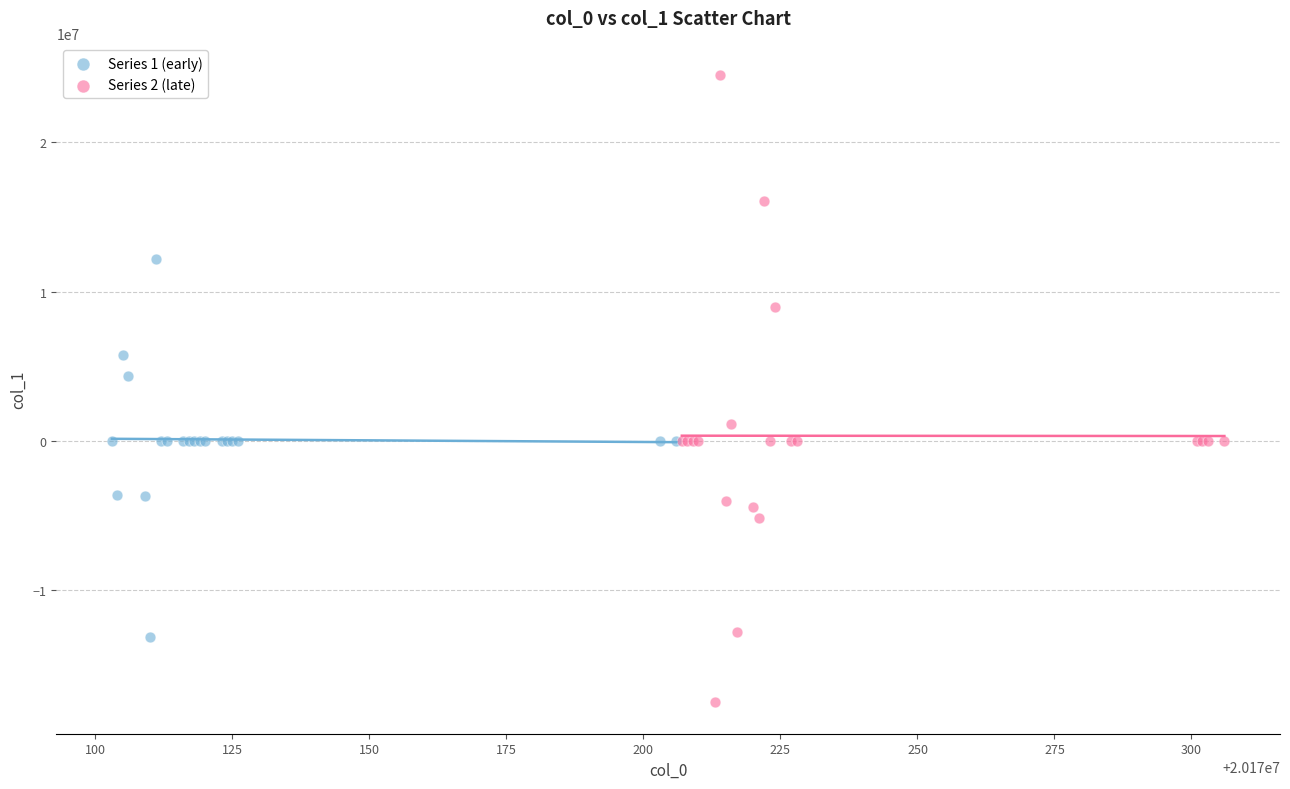

Which series reaches the minimum Y coordinate?

Series 2 (late)